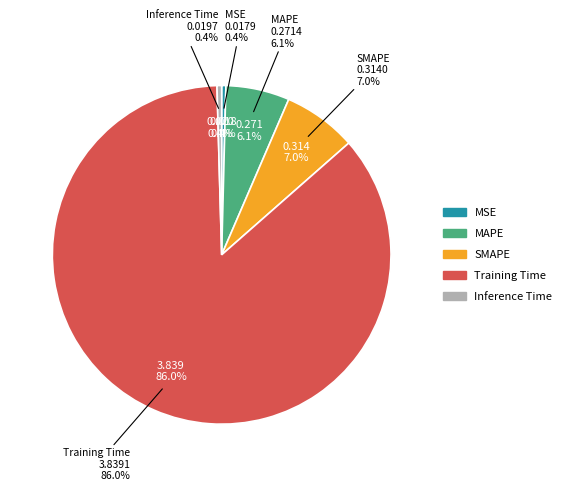

True or false: MAPE accounts for 6% of the total.

True